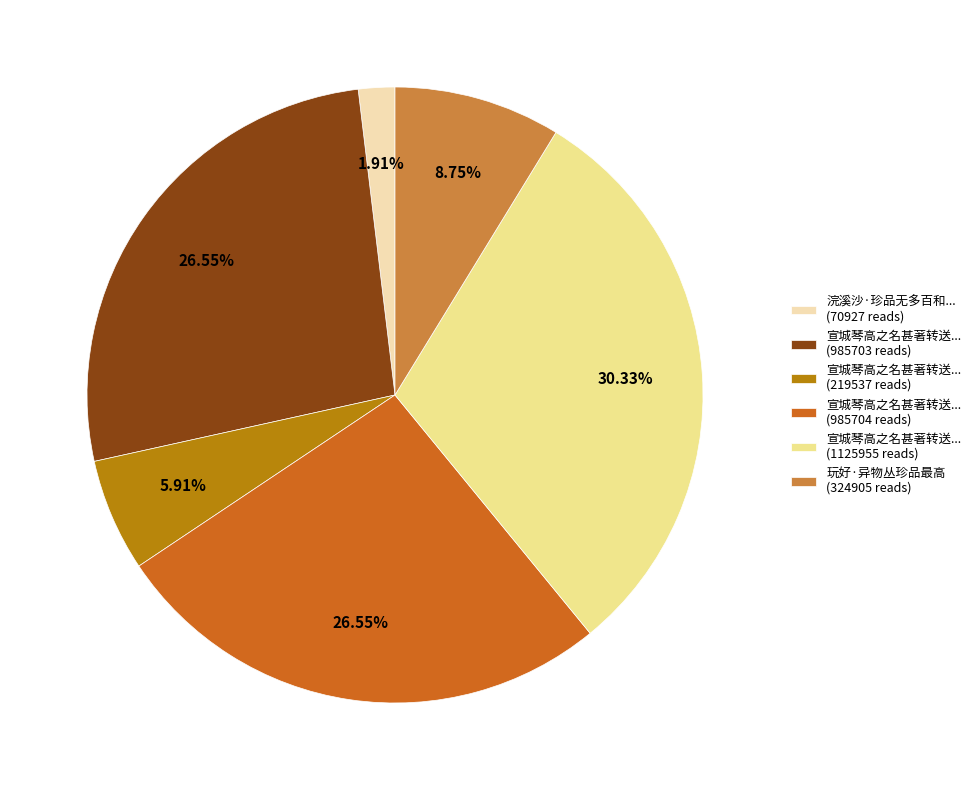

Which has a higher value, 宣城琴高之名甚著转送... (985704 reads) or 浣溪沙·珍品无多百和... (70927 reads)?

宣城琴高之名甚著转送... (985704 reads)